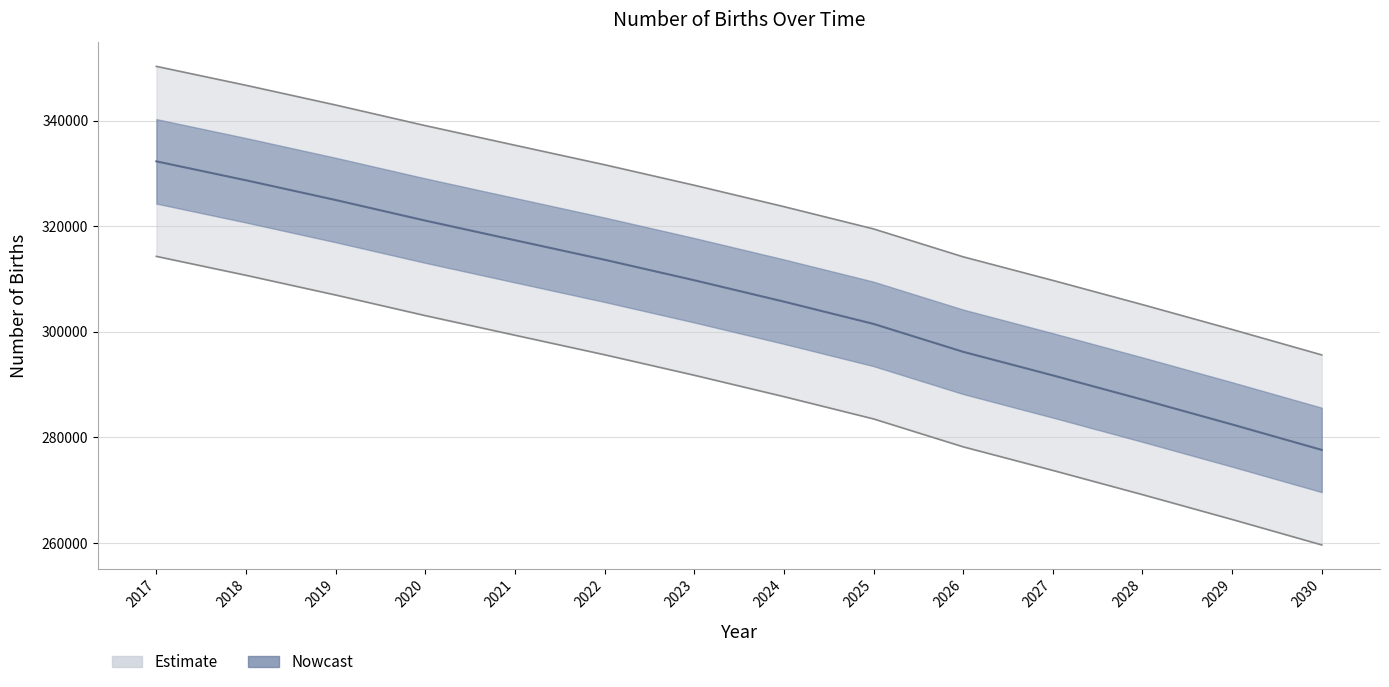

Reading right to left, extract all data points from this chart.

295610.3	300432.6	305139.9	309730.0	314197.6	319485.7	323707.4	327760.7	331642.3	335343.2	339058.1	342961.4	346698.3	350284.8